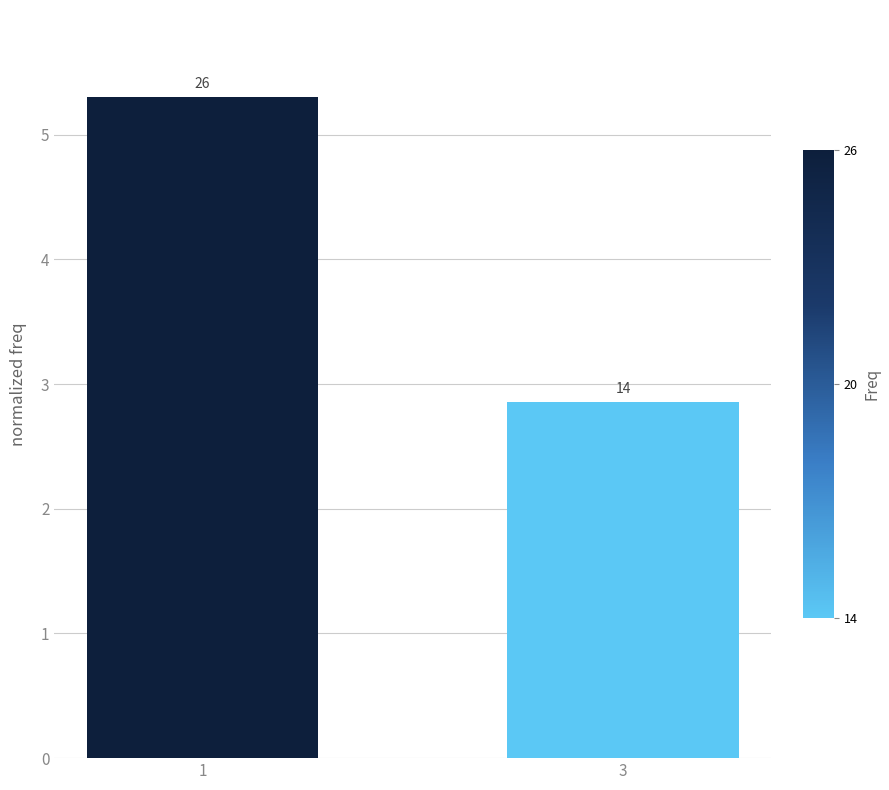

What is the sum of all values?

8.2